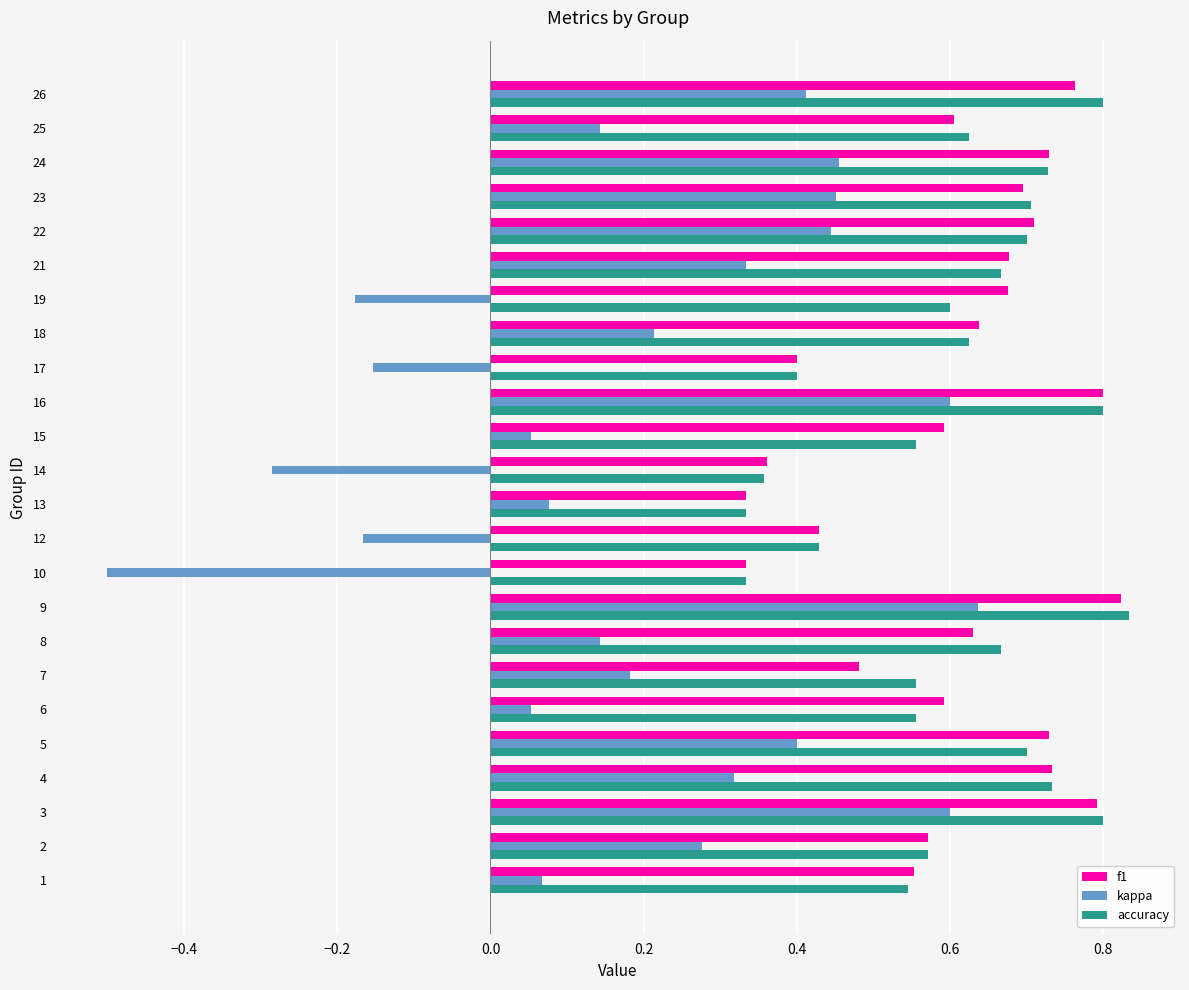

Count the accuracy values in the range 0 to 1.

24